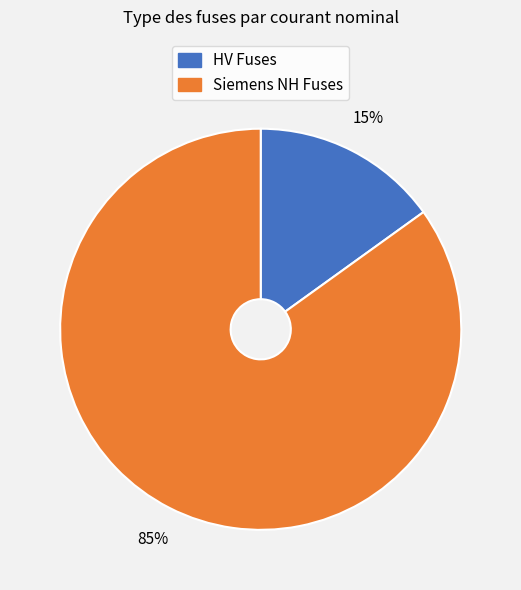

To the nearest percent, what is the average slice percentage?

50%